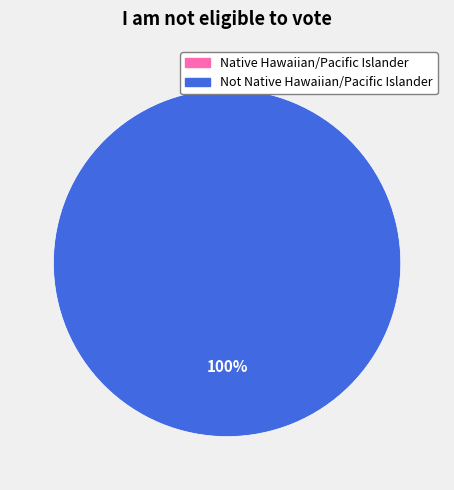

True or false: Native Hawaiian/Pacific Islander accounts for 0% of the total.

True